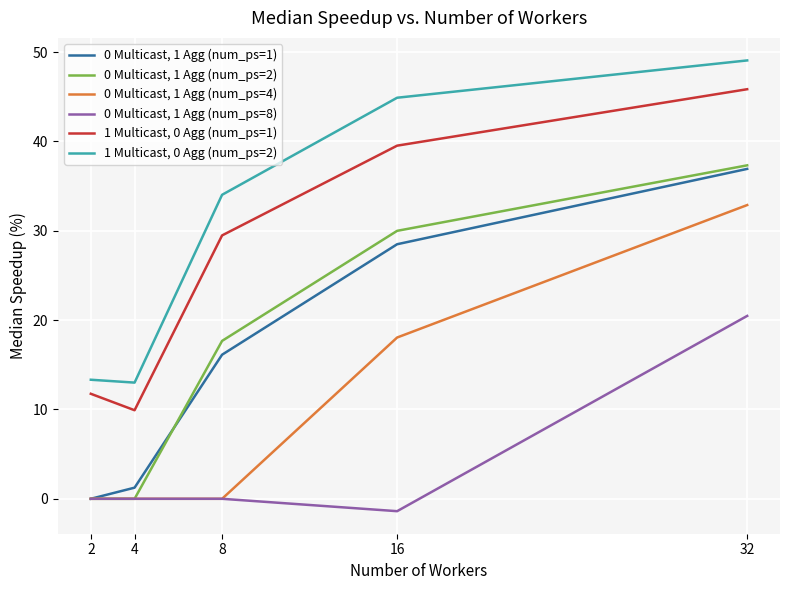

Reading left to right, extract all data points from this chart.

0 Multicast, 1 Agg (num_ps=1): 0.0	1.2	16.1	28.5	36.9
0 Multicast, 1 Agg (num_ps=2): 0.0	0.0	17.7	30.0	37.3
0 Multicast, 1 Agg (num_ps=4): 0.0	0.0	0.0	18.1	32.9
0 Multicast, 1 Agg (num_ps=8): 0.0	0.0	0.0	-1.4	20.5
1 Multicast, 0 Agg (num_ps=1): 11.8	9.9	29.5	39.5	45.8
1 Multicast, 0 Agg (num_ps=2): 13.3	13.0	34.0	44.9	49.1